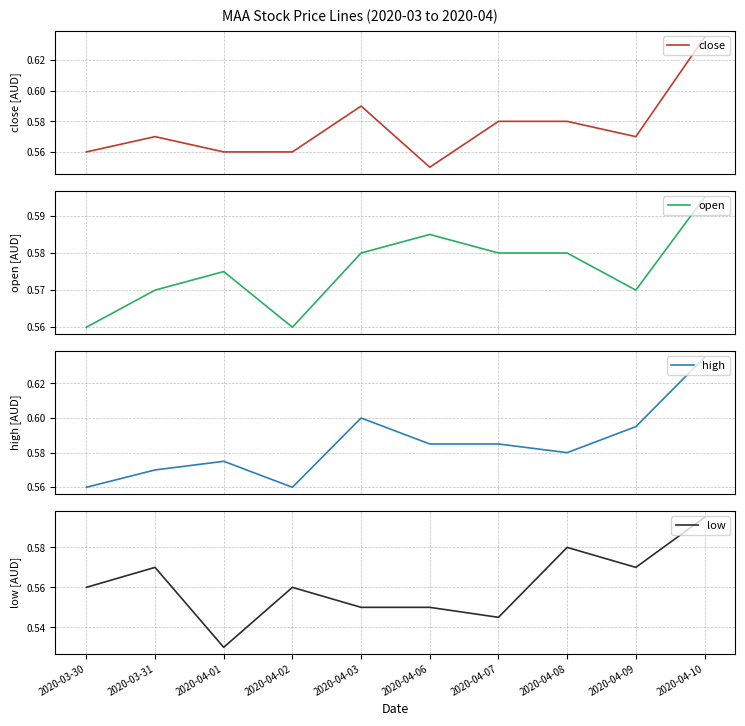

List the series in order of their peak value, highest first.

close, high, open, low